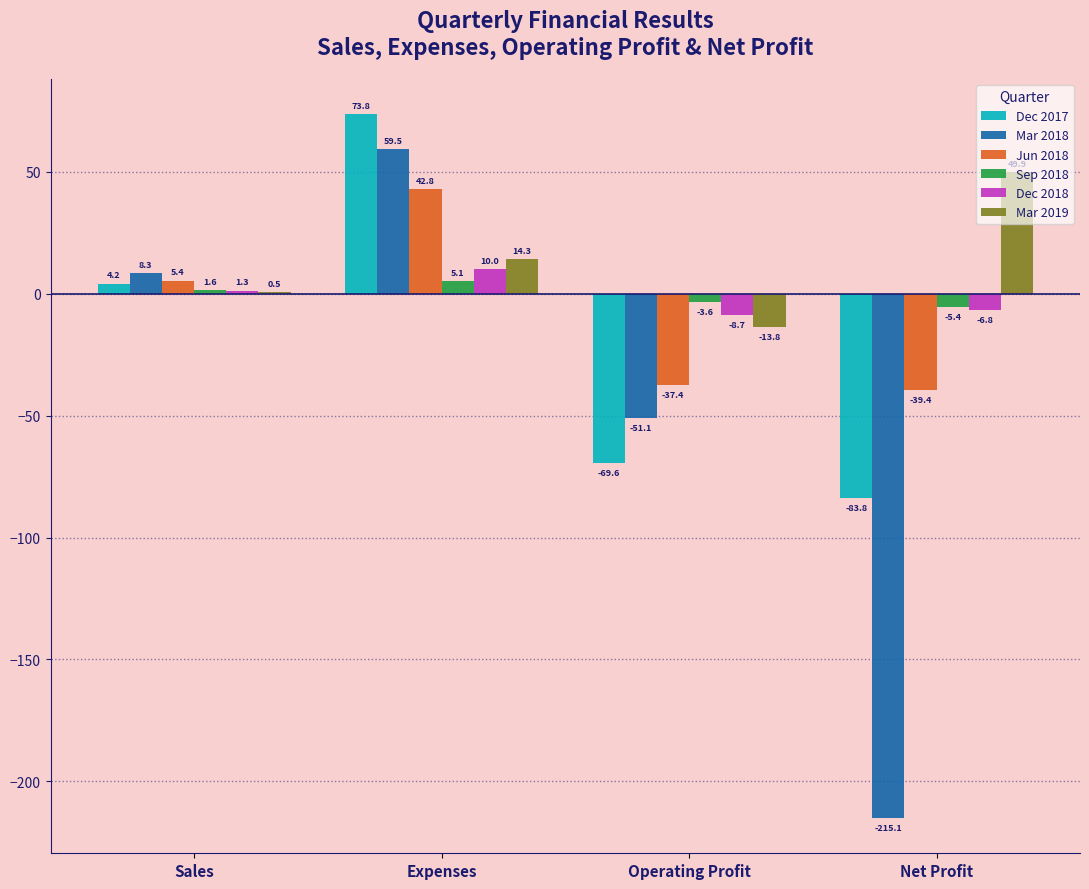

Reading right to left, transcribe all the data shown in this chart.

Dec 2017: Net Profit=-83.8	Operating Profit=-69.6	Expenses=73.8	Sales=4.2
Mar 2018: Net Profit=-215.1	Operating Profit=-51.1	Expenses=59.5	Sales=8.3
Jun 2018: Net Profit=-39.4	Operating Profit=-37.4	Expenses=42.8	Sales=5.4
Sep 2018: Net Profit=-5.4	Operating Profit=-3.6	Expenses=5.1	Sales=1.6
Dec 2018: Net Profit=-6.8	Operating Profit=-8.7	Expenses=10.0	Sales=1.3
Mar 2019: Net Profit=49.9	Operating Profit=-13.8	Expenses=14.3	Sales=0.5